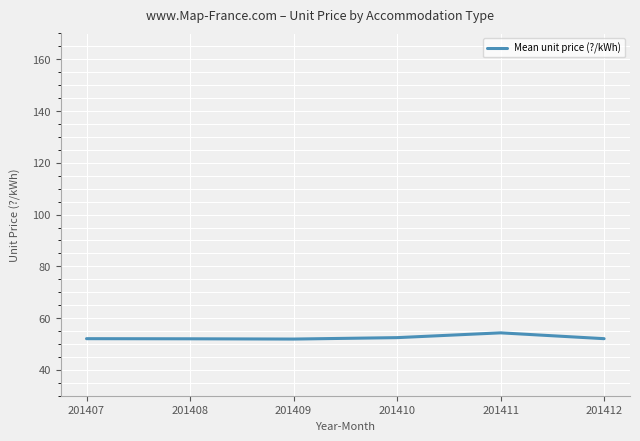

The chart shows a value of 51.9 at 201409. True or false?

True